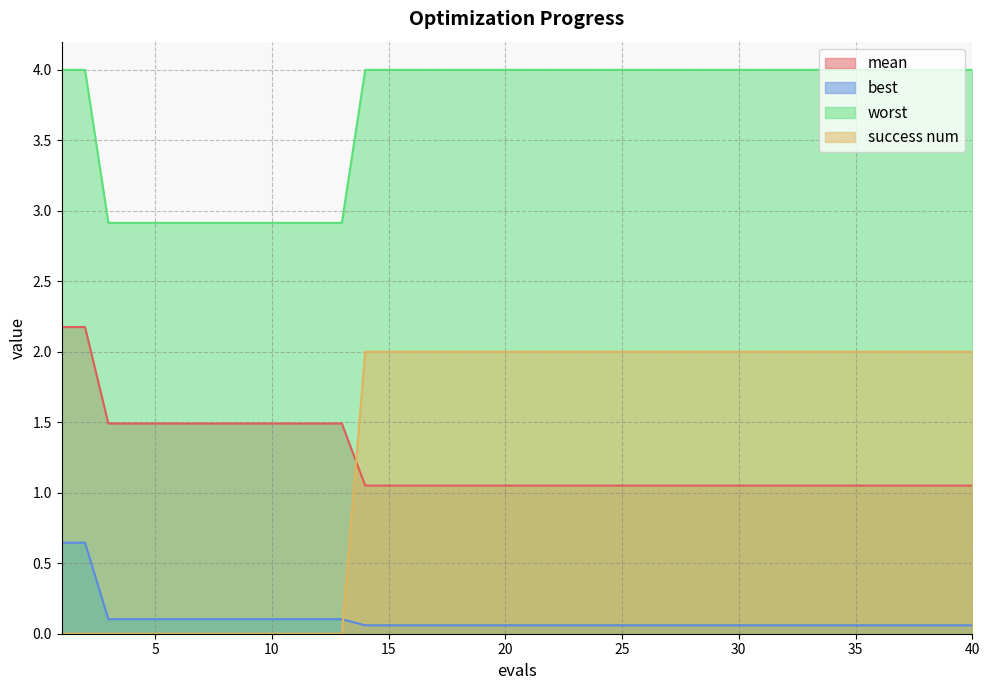

At 22, list the series in order from largest to smallest.

worst, success num, mean, best